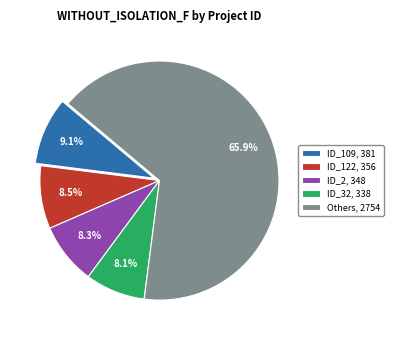

What is the largest slice in the pie chart?

Others, 2754